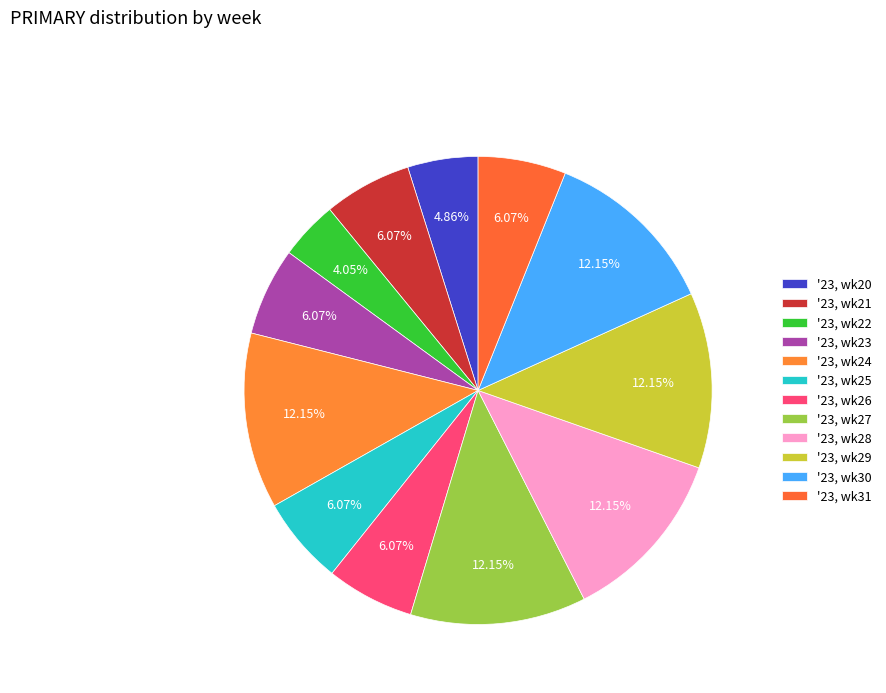

What percentage is the '23, wk22 slice, to the nearest percent?

4%